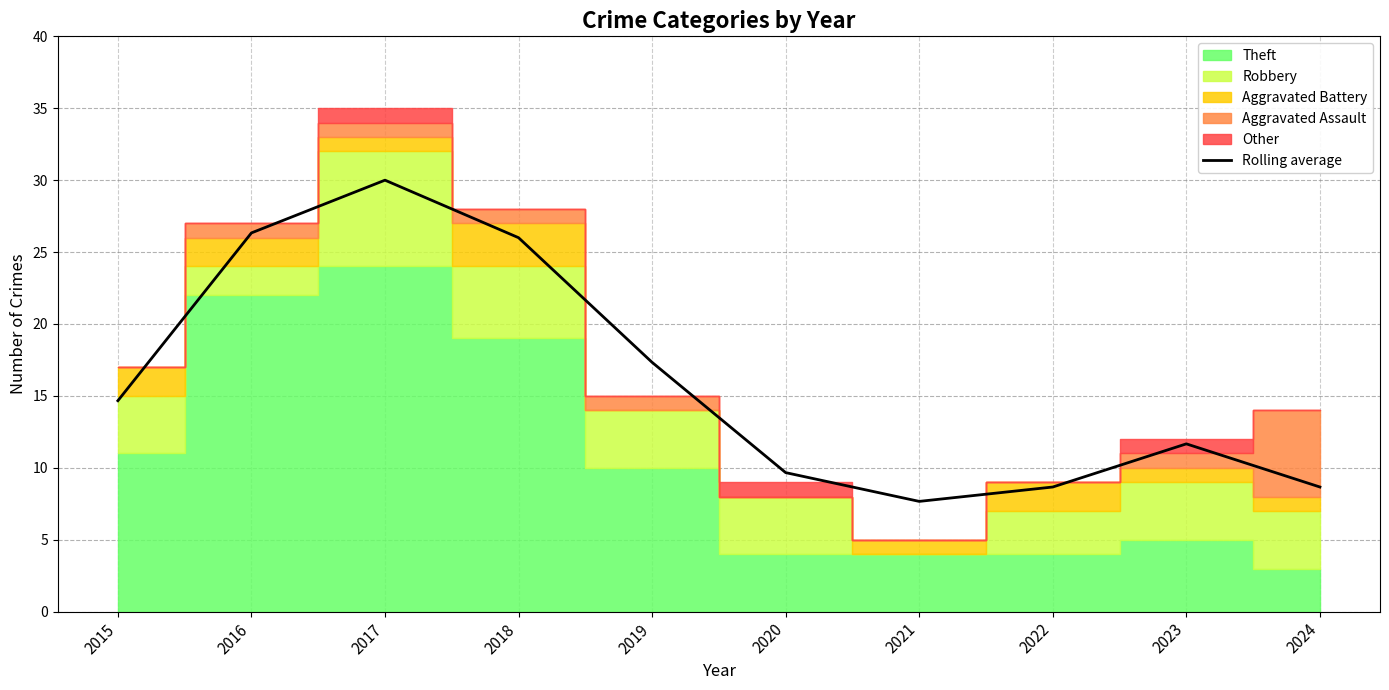

List the labels in order of value, largest first.

2017, 2016, 2018, 2019, 2015, 2023, 2020, 2022, 2024, 2021